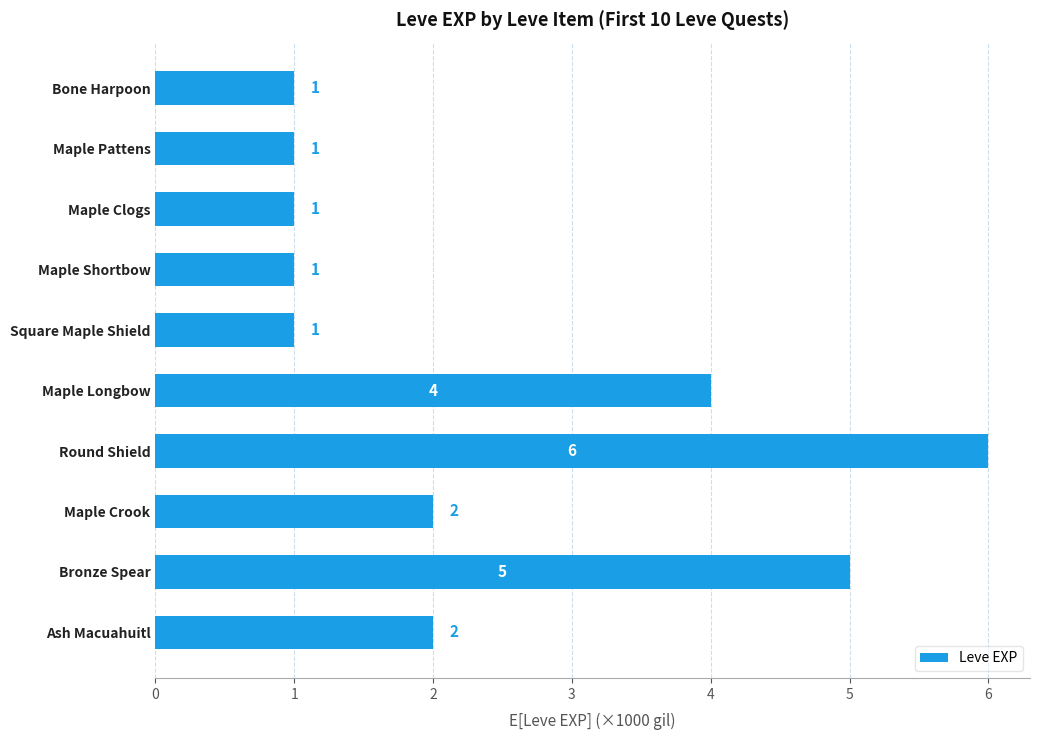

The value at Square Maple Shield is 1. True or false?

True